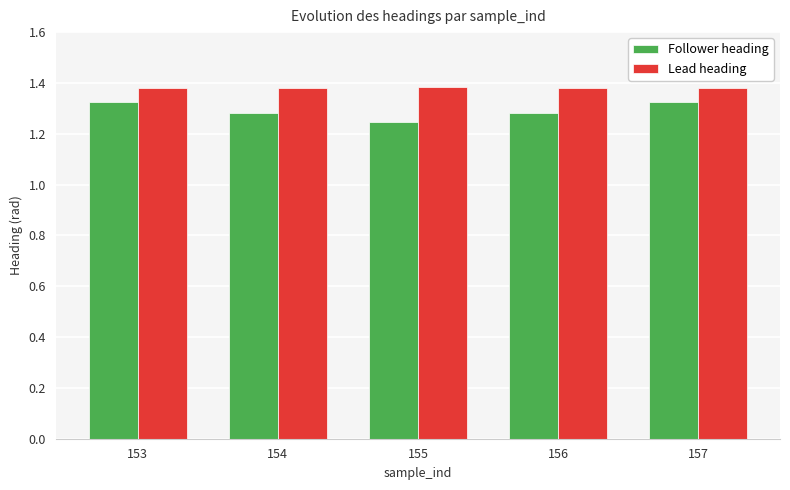

Count the Lead heading values in the range 1 to 2.

5